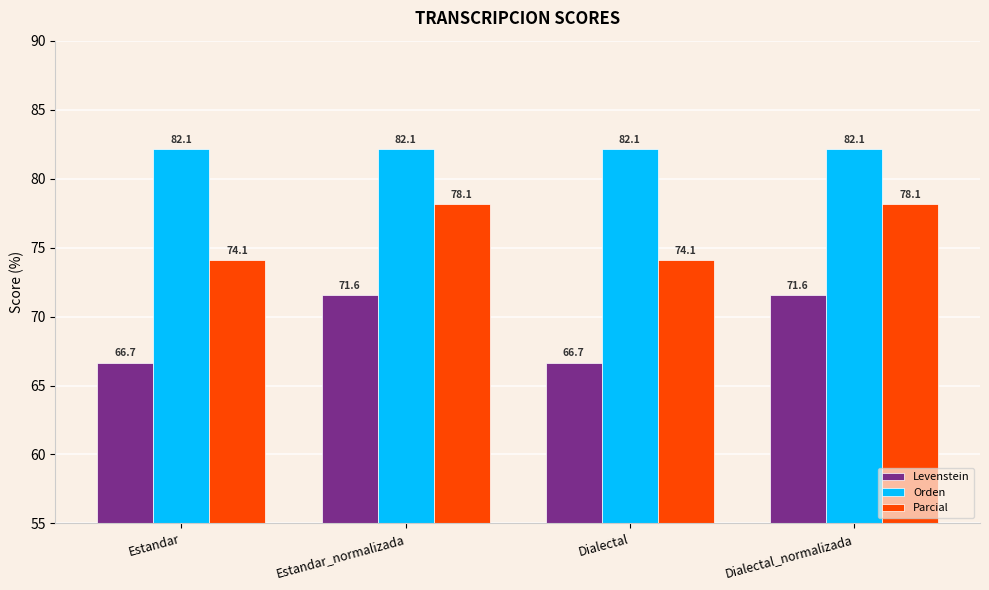

How many bars are there in total?

12